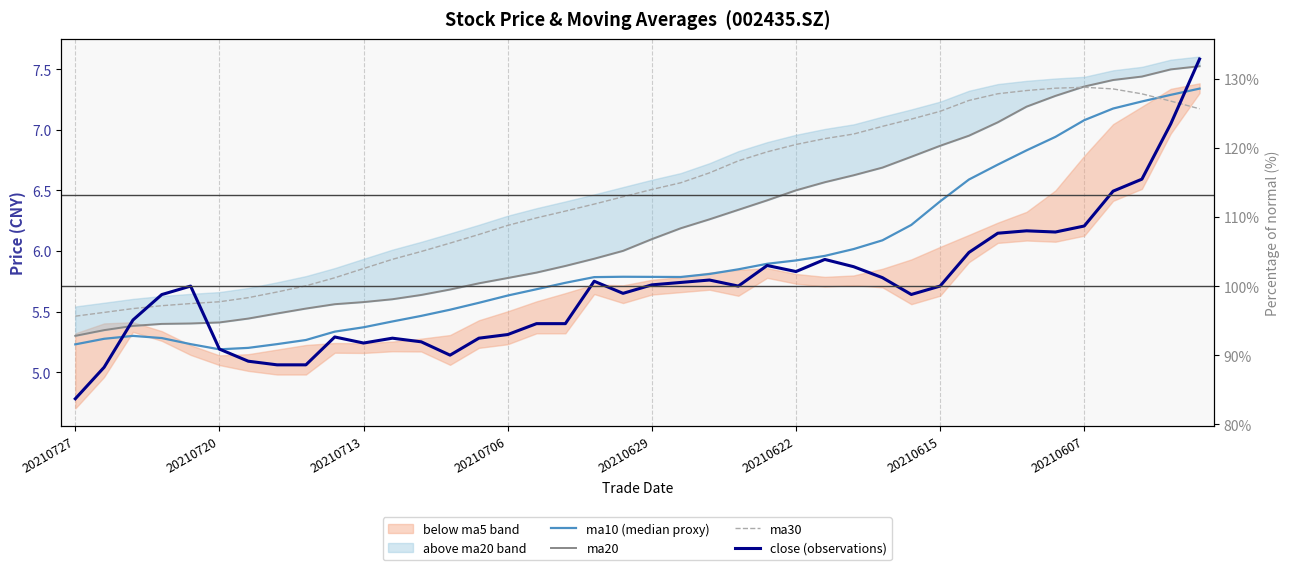

How many interior local peaks does the close (observations) series have?

8